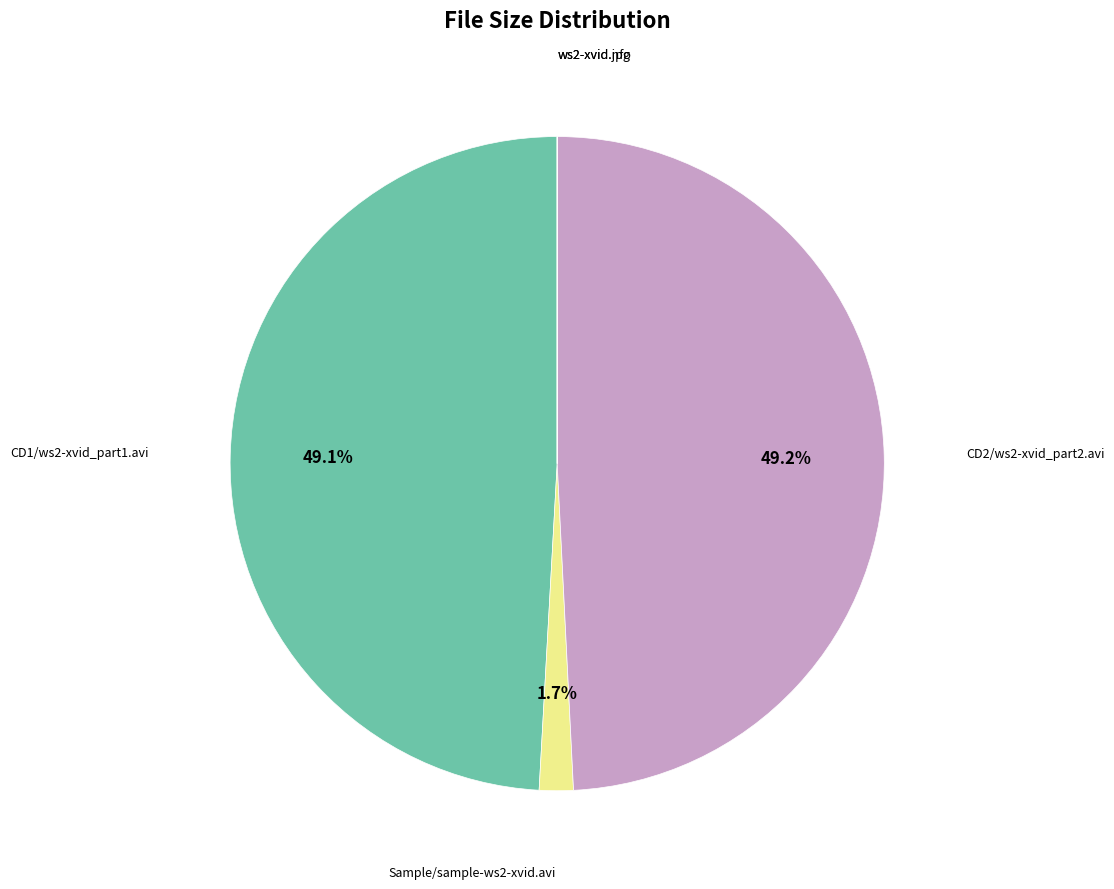

Is there a majority slice in this chart?

No